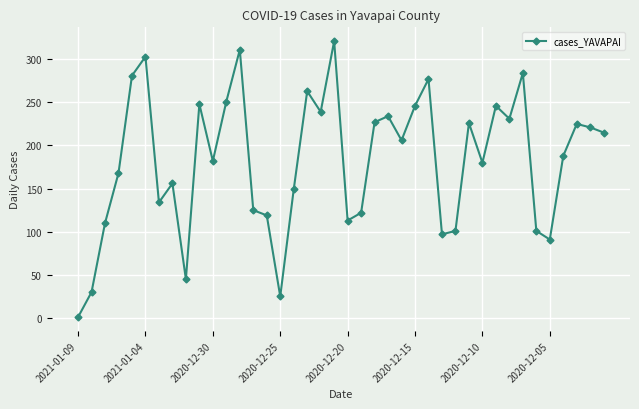

What is the value of the 37th point from the left?

188